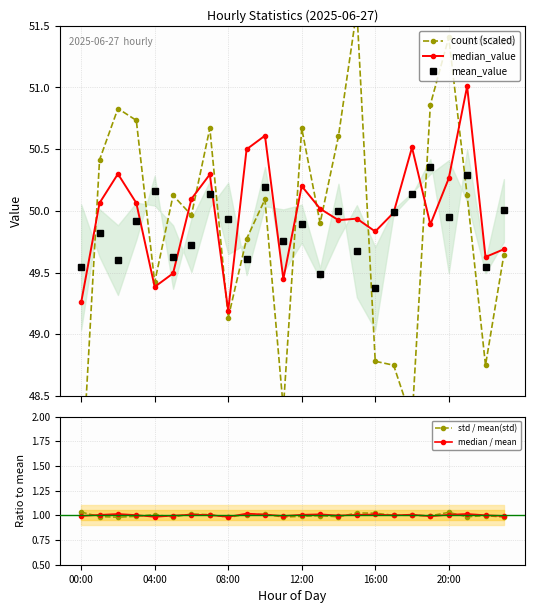

Reading left to right, list all the values displayed in this chart.

count (scaled): 47.8	50.4	50.8	50.7	49.4	50.1	50.0	50.7	49.1	49.8	50.1	48.4	50.7	49.9	50.6	51.6	48.8	48.7	48.3	50.9	51.4	50.1	48.7	49.6
median_value: 49.3	50.1	50.3	50.1	49.4	49.5	50.1	50.3	49.2	50.5	50.6	49.4	50.2	50.0	49.9	49.9	49.8	50.0	50.5	49.9	50.3	51.0	49.6	49.7
mean_value: 49.5	49.8	49.6	49.9	50.2	49.6	49.7	50.1	49.9	49.6	50.2	49.8	49.9	49.5	50.0	49.7	49.4	50.0	50.1	50.4	50.0	50.3	49.5	50.0
std / mean(std): 1.0	1.0	1.0	1.0	1.0	1.0	1.0	1.0	1.0	1.0	1.0	1.0	1.0	1.0	1.0	1.0	1.0	1.0	1.0	1.0	1.0	1.0	1.0	1.0
median / mean: 1.0	1.0	1.0	1.0	1.0	1.0	1.0	1.0	1.0	1.0	1.0	1.0	1.0	1.0	1.0	1.0	1.0	1.0	1.0	1.0	1.0	1.0	1.0	1.0